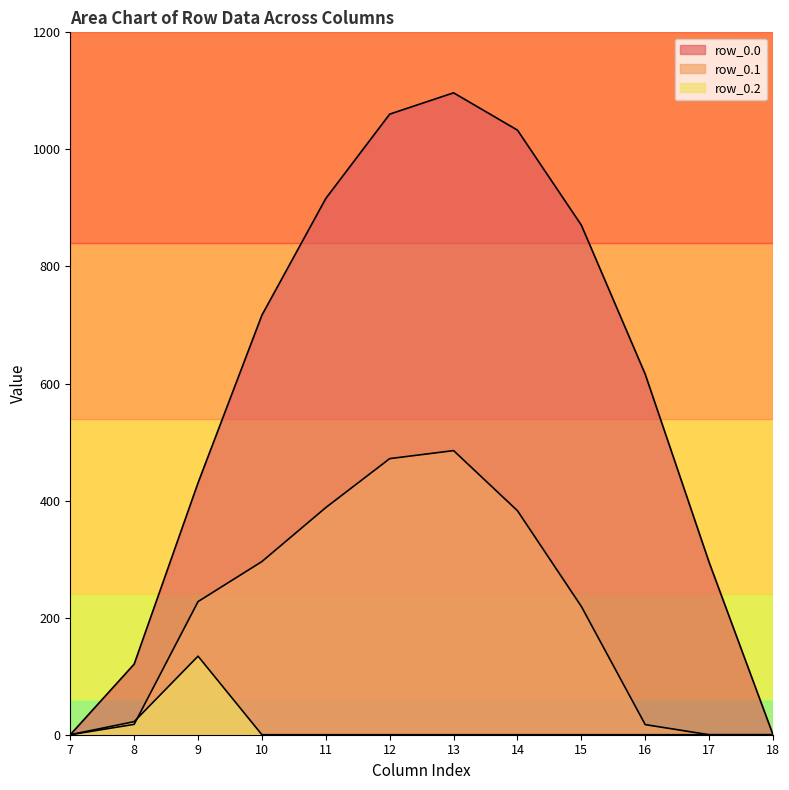

How many lines are shown in the chart?

3